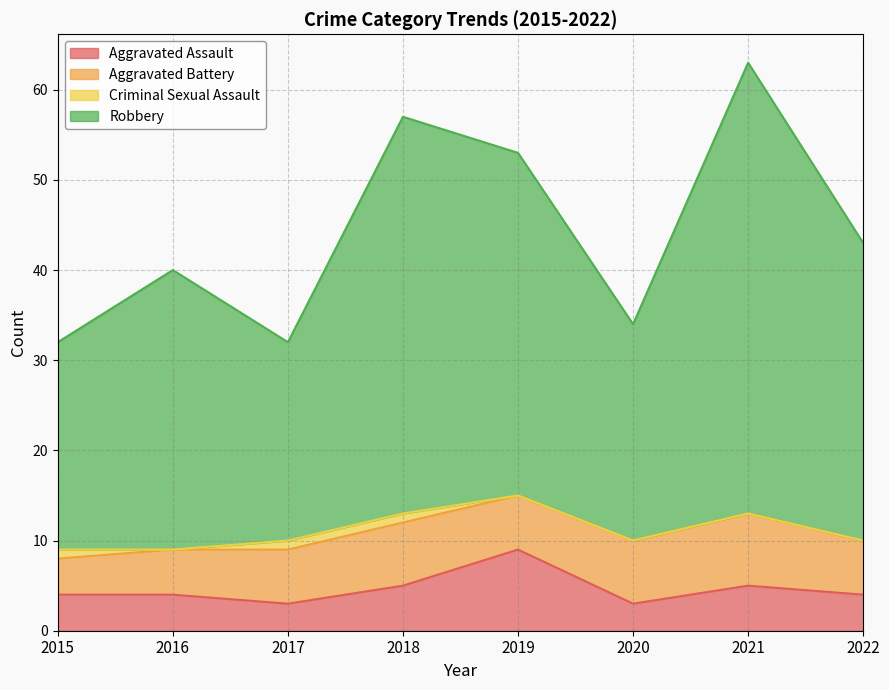

Which series has the widest spread of values?

Robbery